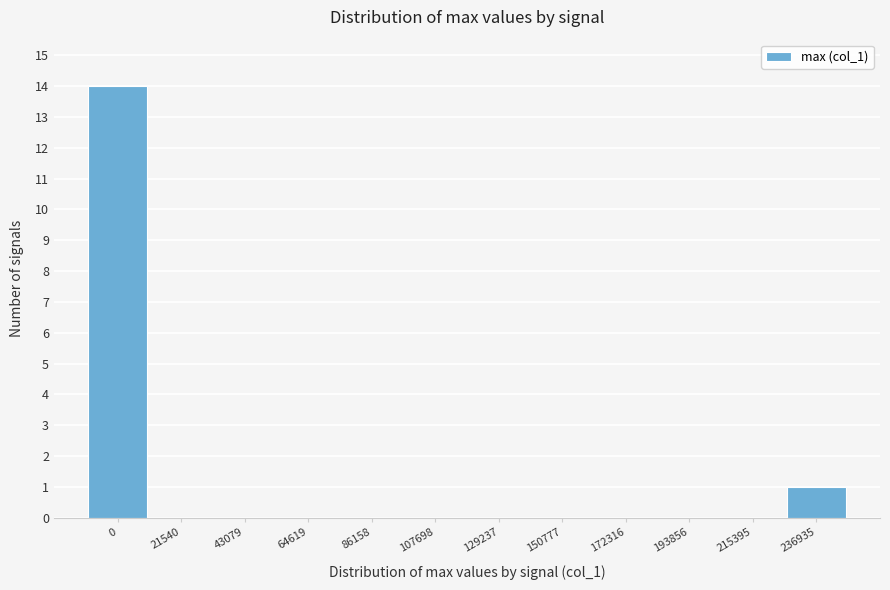

Reading right to left, what are all the values shown in this chart?

236935=1	215395=0	193856=0	172316=0	150777=0	129237=0	107698=0	86158=0	64619=0	43079=0	21540=0	0=14